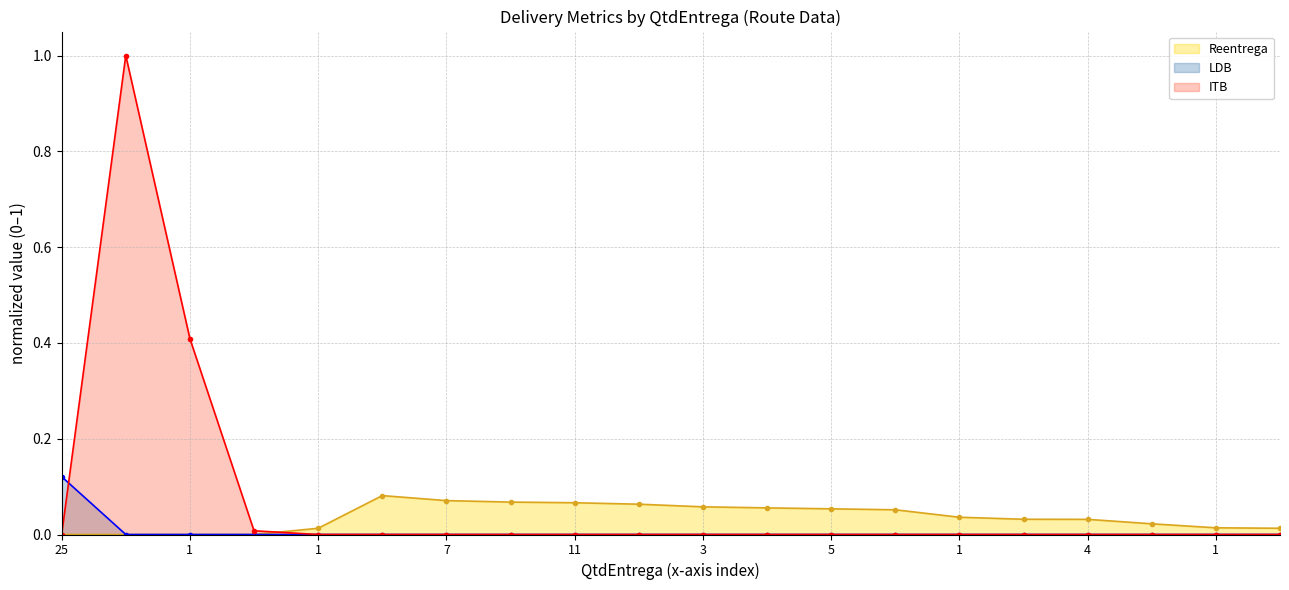

What is the maximum value for ITB?

1.0